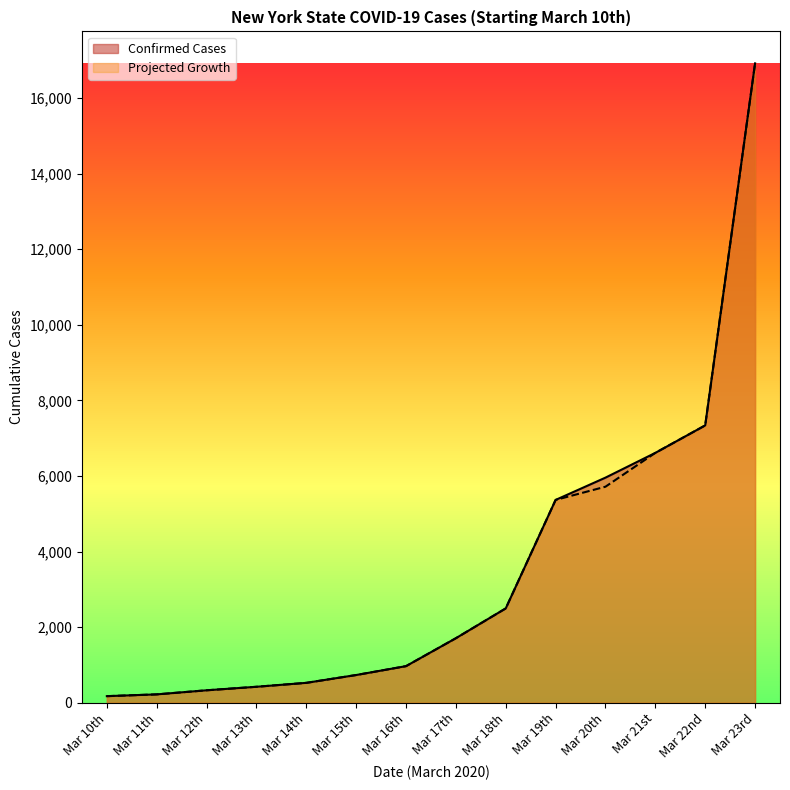

What are all the series names shown in the legend?

Confirmed Cases, Projected Growth